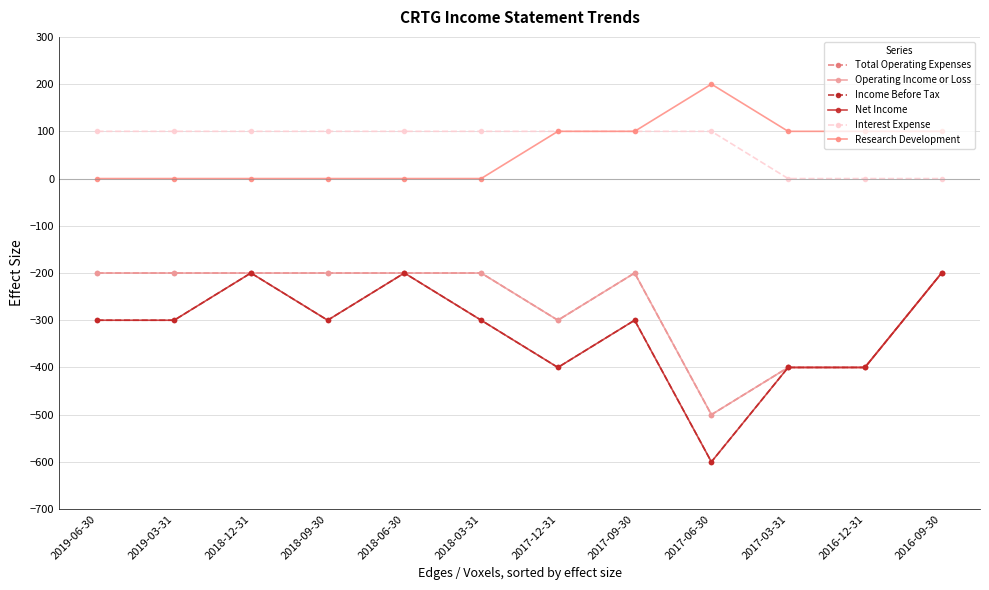

Does the chart have visible grid lines?

Yes